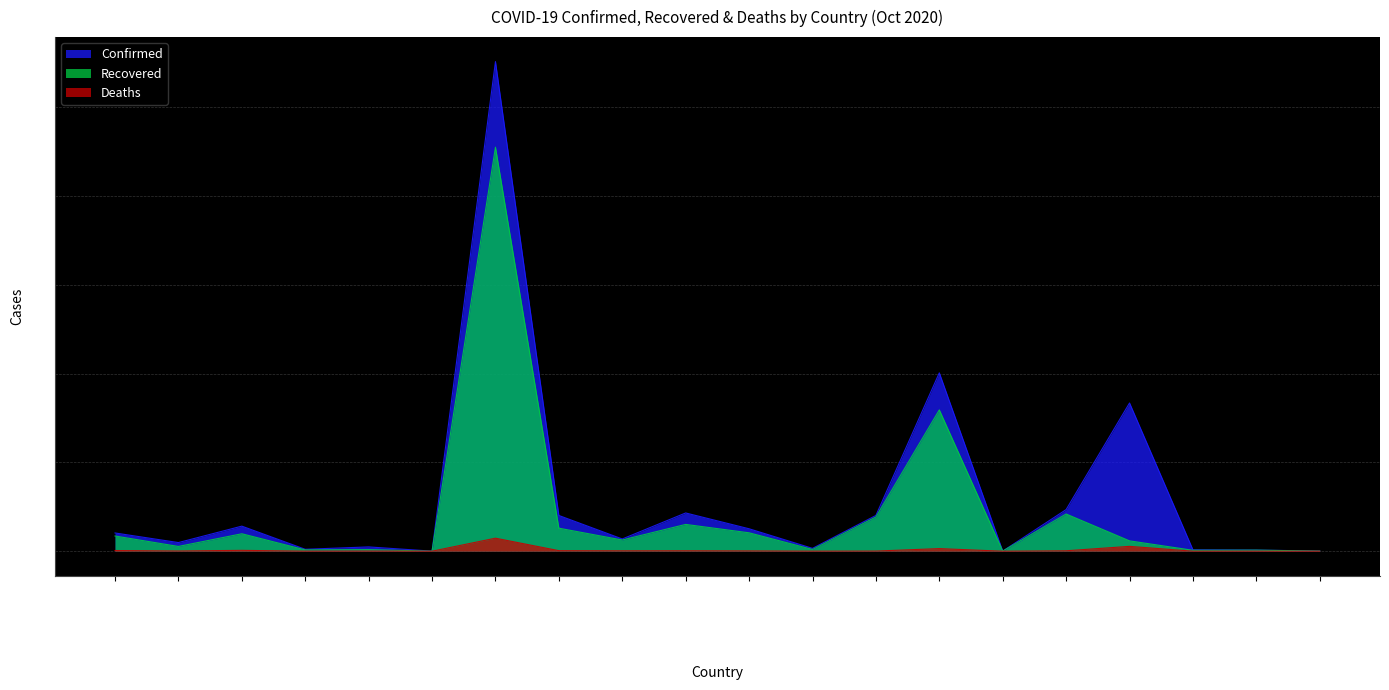

True or false: Recovered has a value of 2957 at Andorra.

True